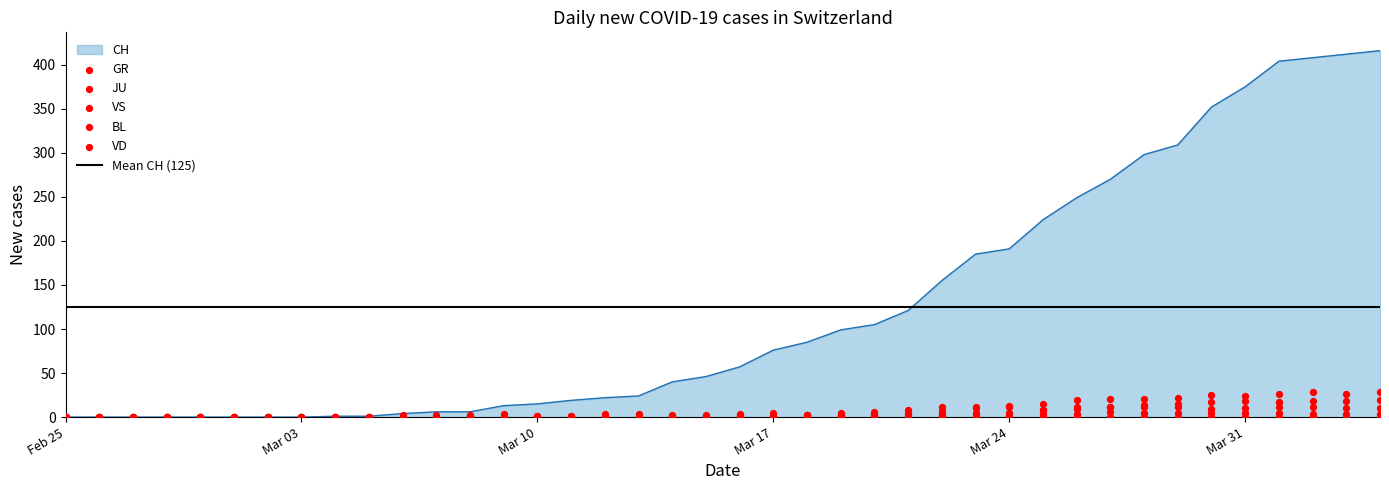

Which series reaches the minimum Y coordinate?

CH